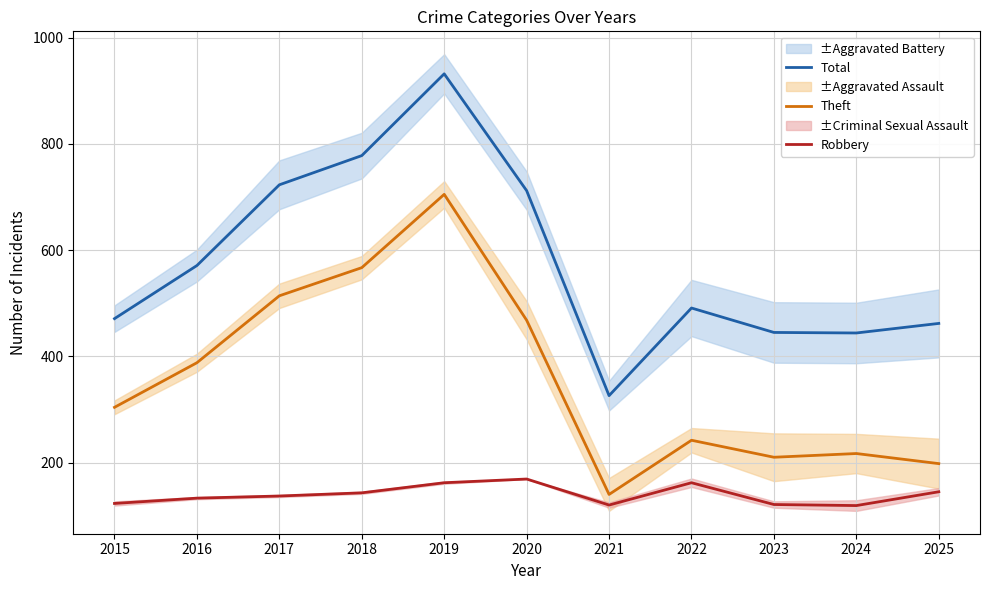

Reading left to right, extract all data points from this chart.

Total: 2015=471	2016=571	2017=723	2018=778	2019=932	2020=712	2021=326	2022=491	2023=445	2024=444	2025=462
Theft: 2015=304	2016=388	2017=514	2018=567	2019=705	2020=468	2021=140	2022=242	2023=210	2024=217	2025=198
Robbery: 2015=123	2016=133	2017=137	2018=143	2019=162	2020=169	2021=120	2022=162	2023=121	2024=119	2025=145